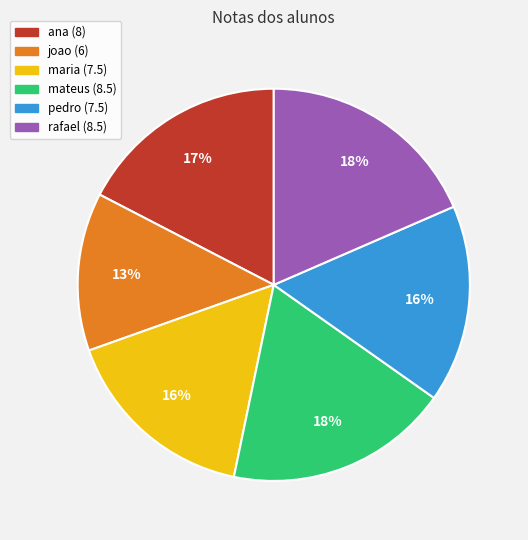

Does any single category account for the majority?

No